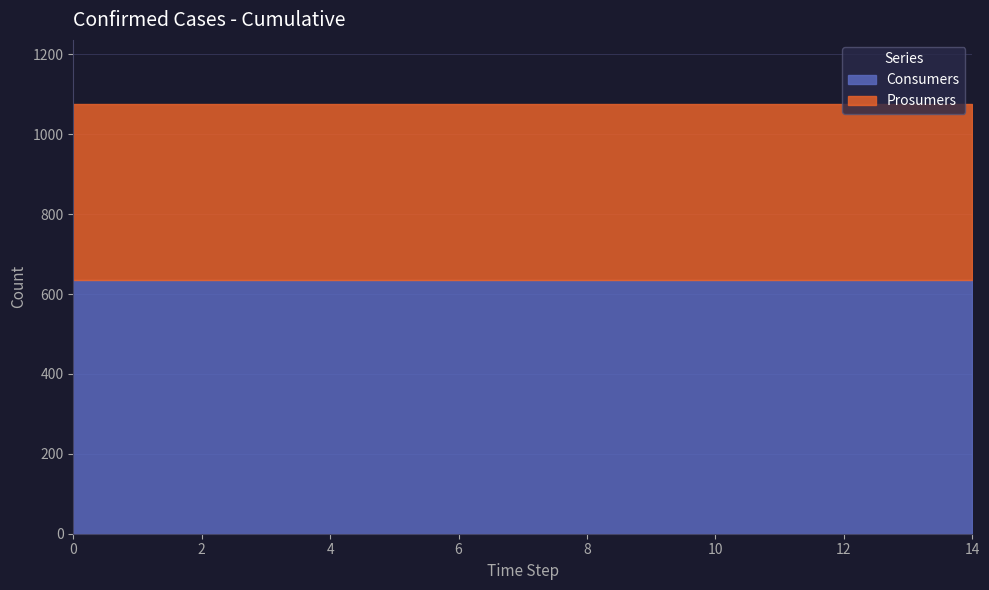

The Prosumers series shows 440 at 14. True or false?

True